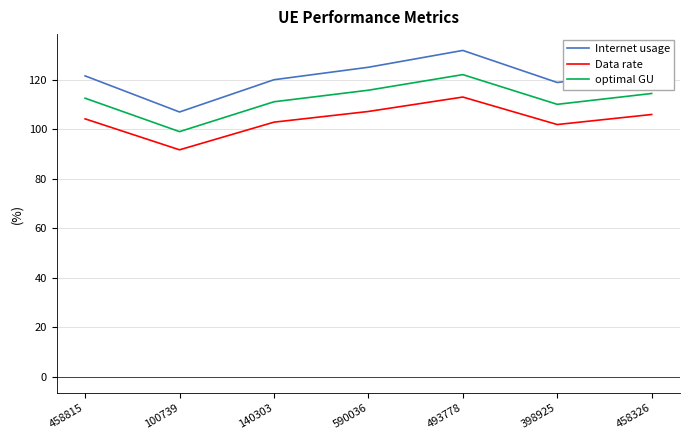

At which label does Internet usage first exceed 121?

458815